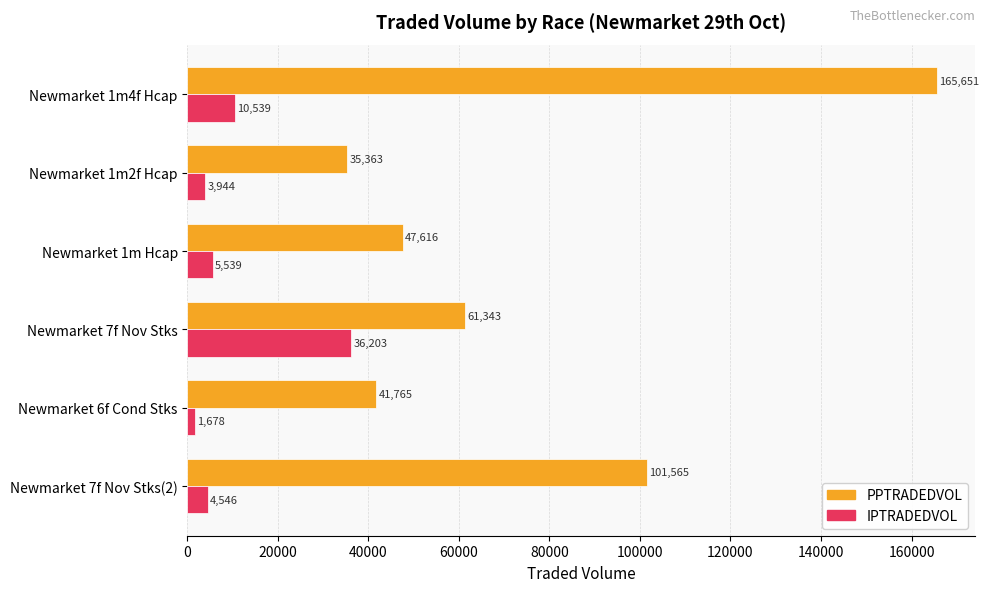

Is it true that PPTRADEDVOL equals 9476.5 at Newmarket 6f Cond Stks?

False